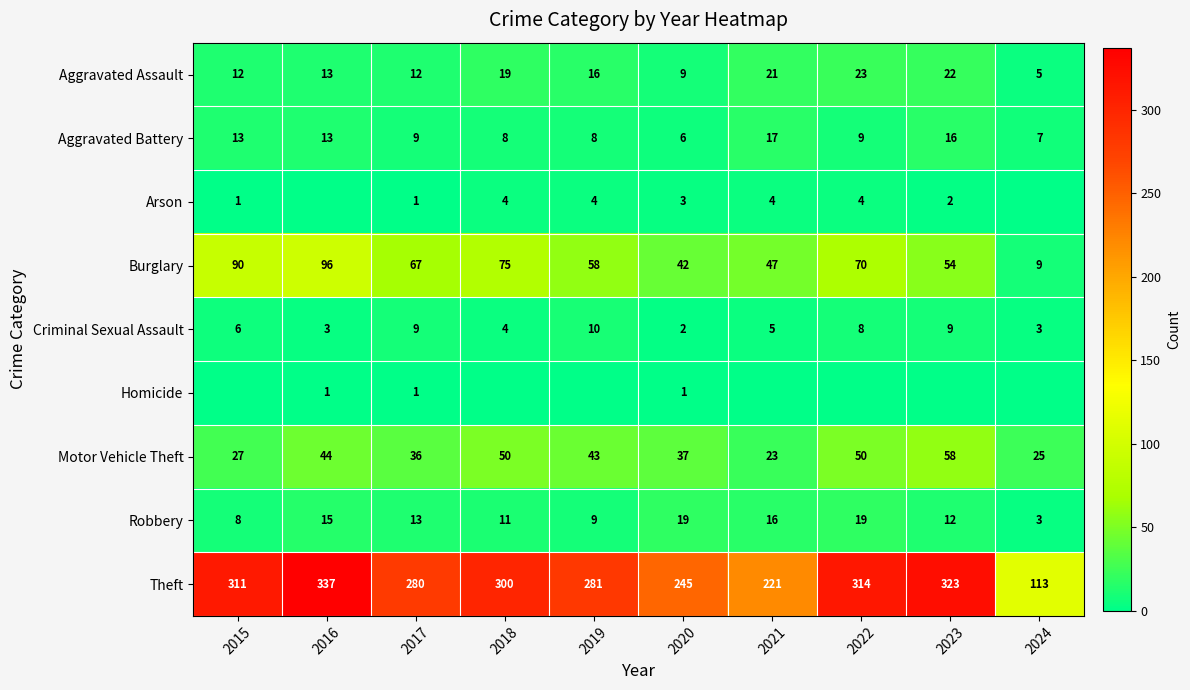

What is the sum of the Aggravated Assault values at 2015 and 2024?

17